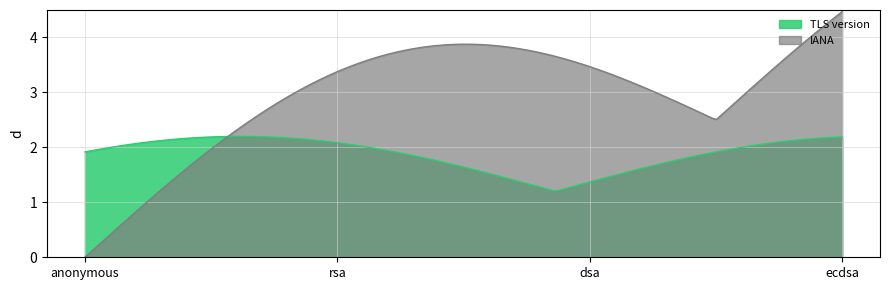

How many lines are shown in the chart?

2